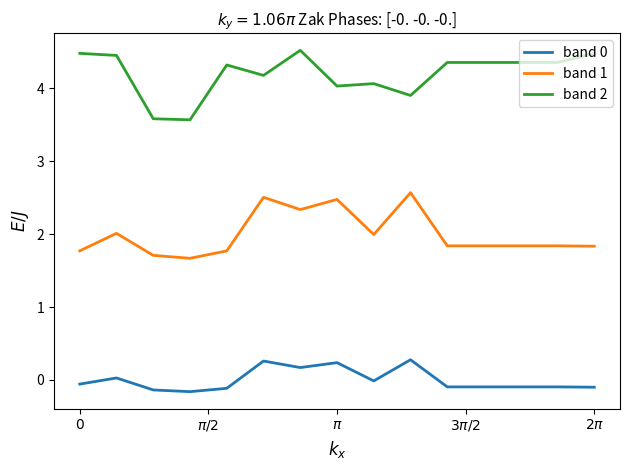

Which series has the largest range (max minus min)?

band 2